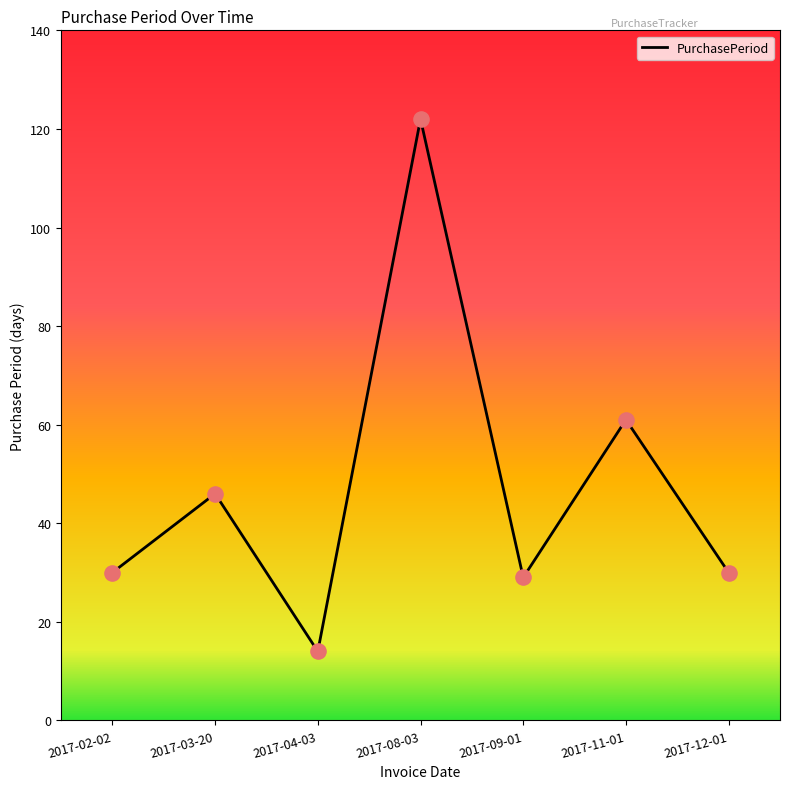

What is the change in value from 2017-08-03 to 2017-09-01?

-93